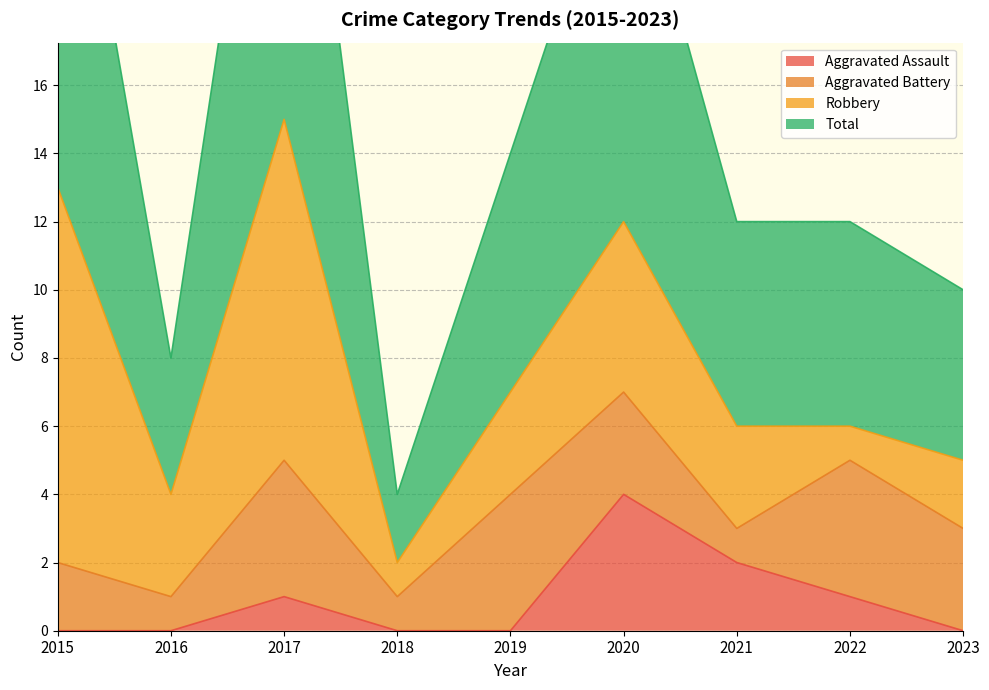

Is it true that Aggravated Assault equals 0 at 2016?

True